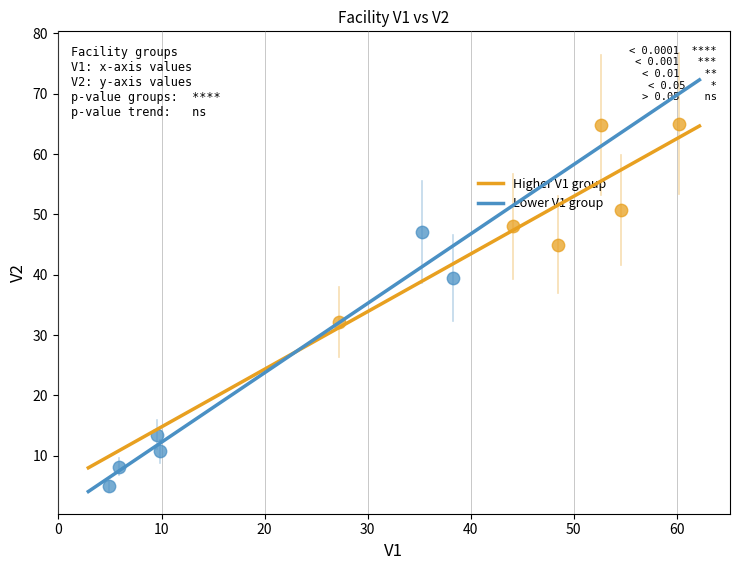

Which series has the widest spread of Y values?

Lower V1 group